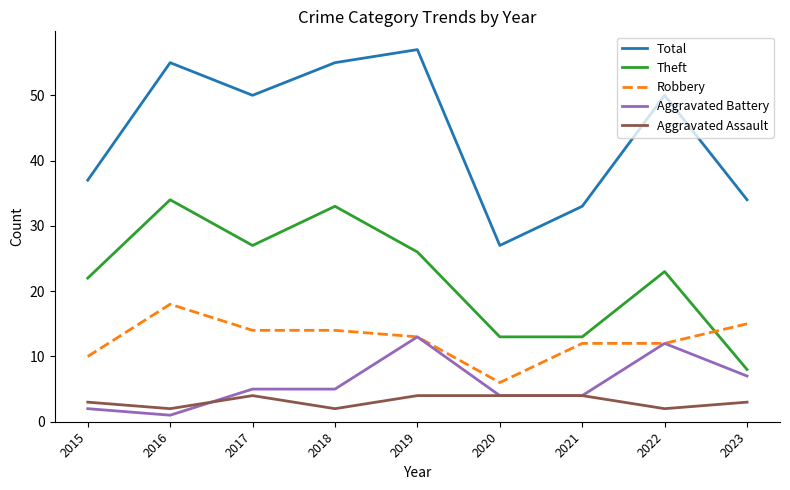

List the series in order of their peak value, lowest first.

Aggravated Assault, Aggravated Battery, Robbery, Theft, Total